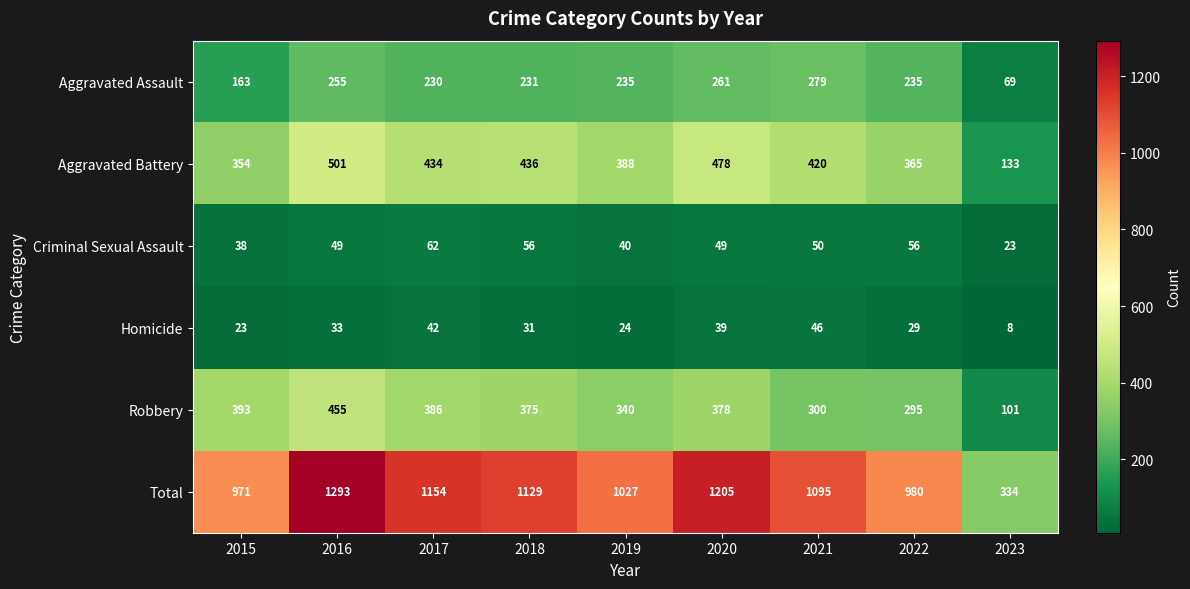

Between 2016 and 2019, which series saw the biggest shift?

Total